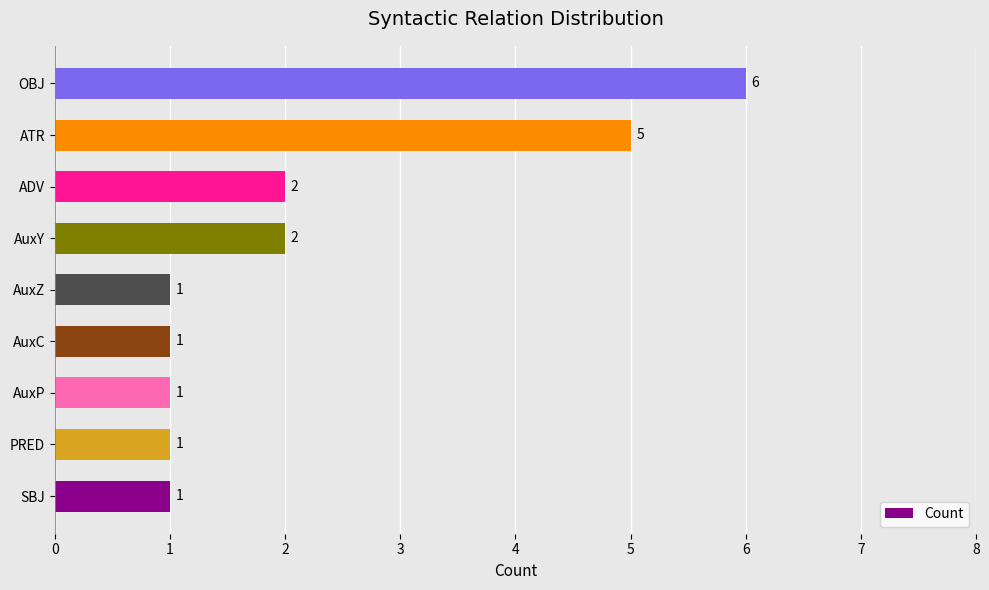

Reading top to bottom, extract all data points from this chart.

6	5	2	2	1	1	1	1	1